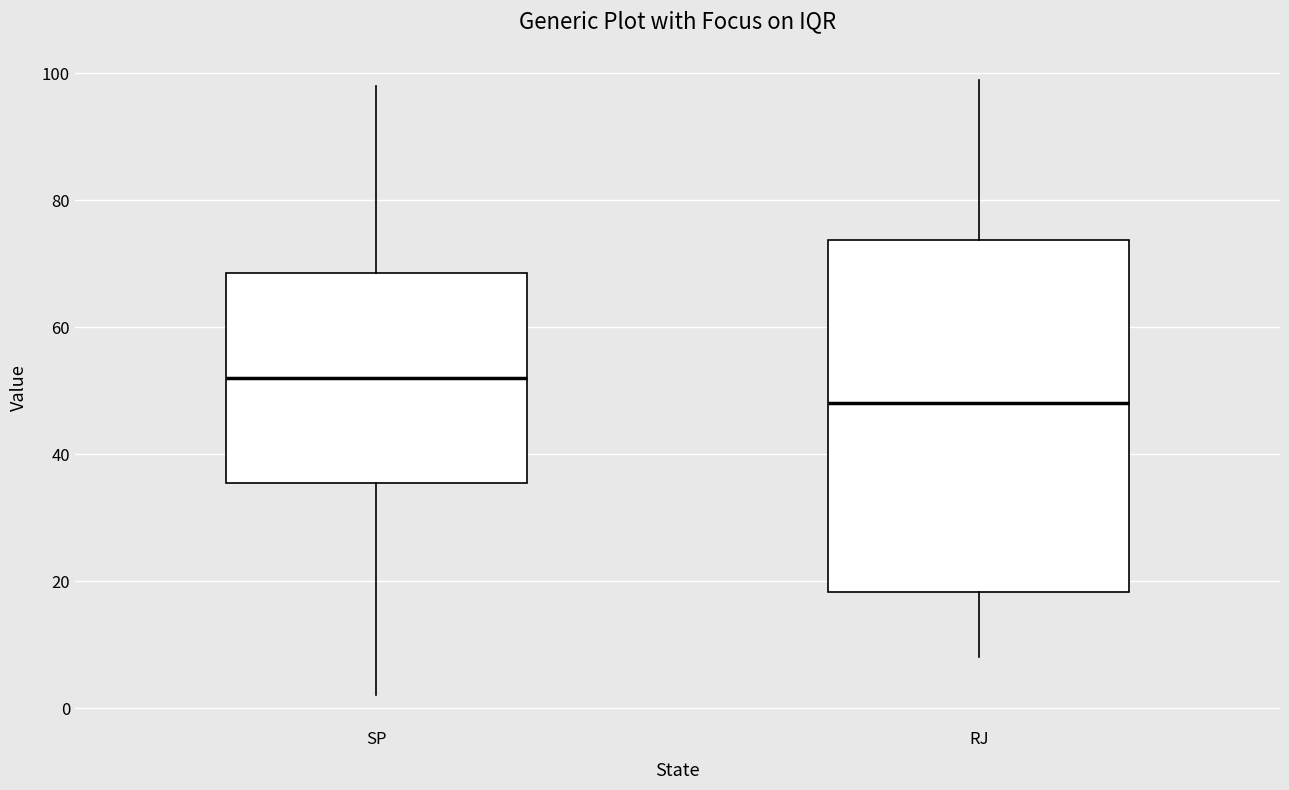

Where does the upper whisker of the box for RJ end on the y-axis? The values are not printed on the chart, so give them approximately, as read against the axis.

100